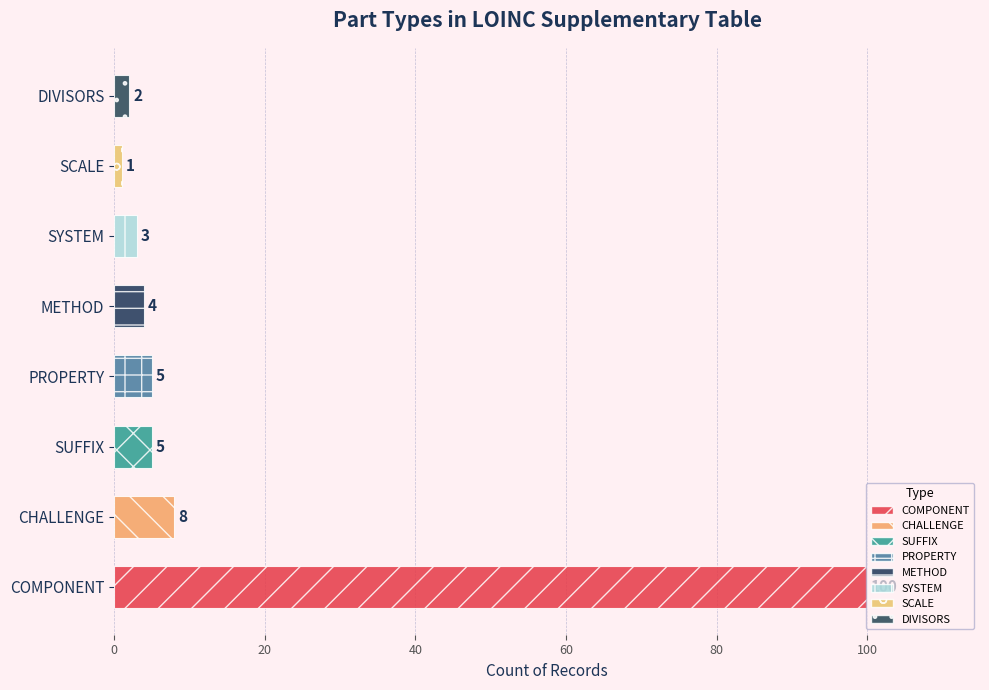

Is it true that the value at COMPONENT is 100?

True